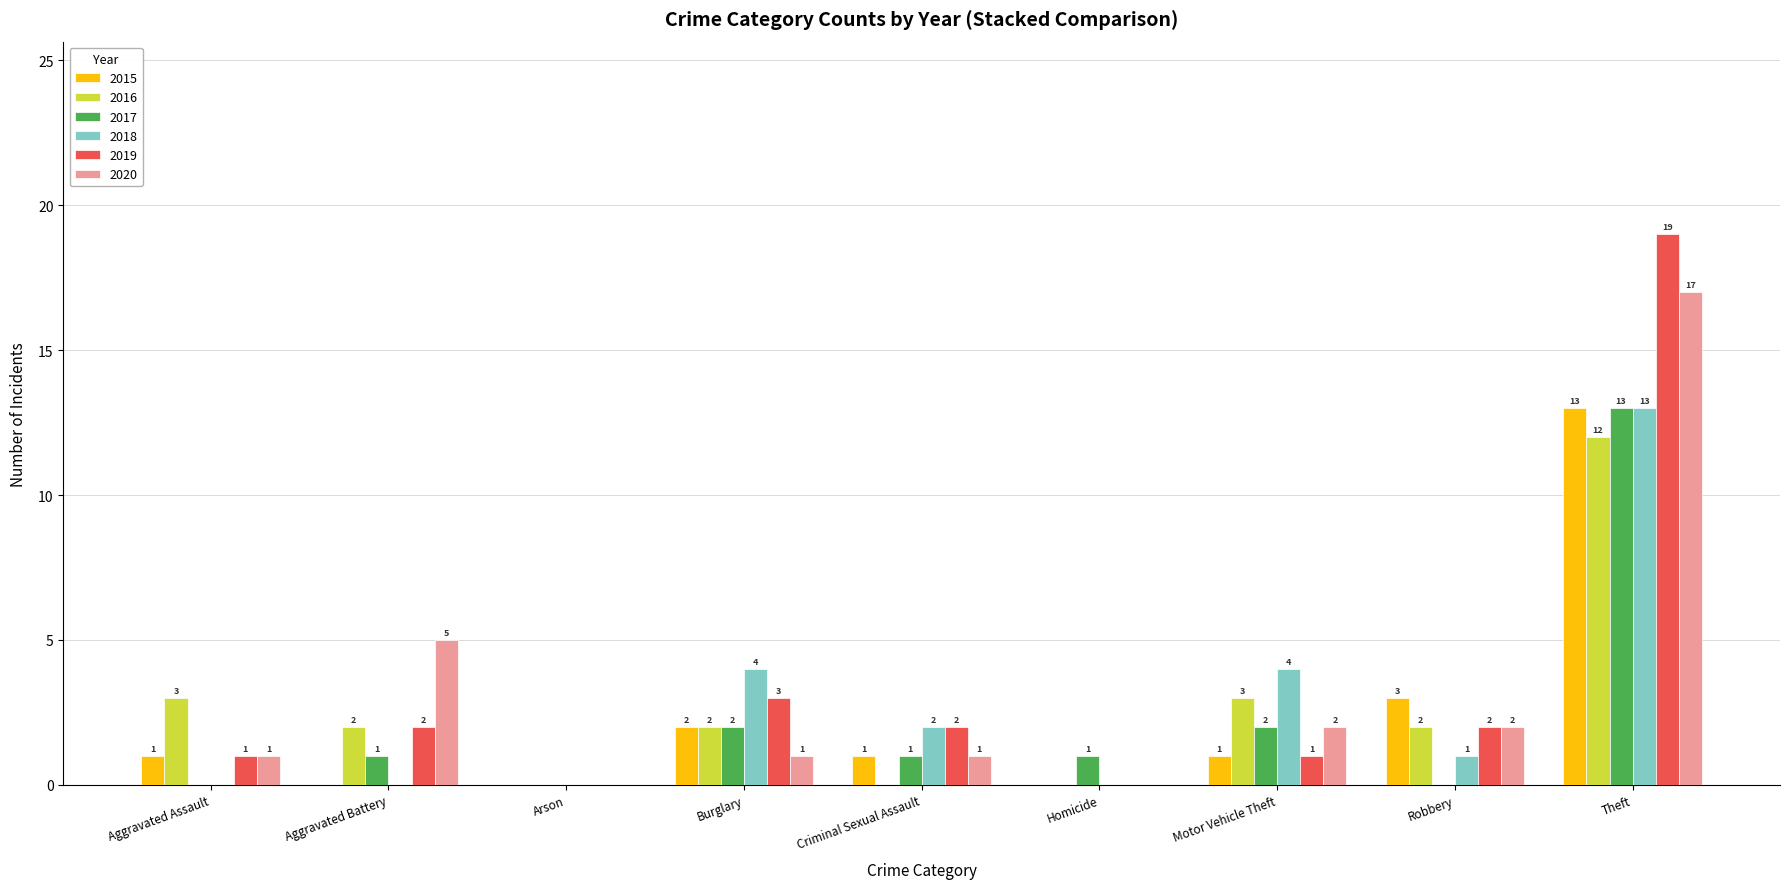

Reading right to left, list all the values displayed in this chart.

2015: Theft=13	Robbery=3	Motor Vehicle Theft=1	Homicide=0	Criminal Sexual Assault=1	Burglary=2	Arson=0	Aggravated Battery=0	Aggravated Assault=1
2016: Theft=12	Robbery=2	Motor Vehicle Theft=3	Homicide=0	Criminal Sexual Assault=0	Burglary=2	Arson=0	Aggravated Battery=2	Aggravated Assault=3
2017: Theft=13	Robbery=0	Motor Vehicle Theft=2	Homicide=1	Criminal Sexual Assault=1	Burglary=2	Arson=0	Aggravated Battery=1	Aggravated Assault=0
2018: Theft=13	Robbery=1	Motor Vehicle Theft=4	Homicide=0	Criminal Sexual Assault=2	Burglary=4	Arson=0	Aggravated Battery=0	Aggravated Assault=0
2019: Theft=19	Robbery=2	Motor Vehicle Theft=1	Homicide=0	Criminal Sexual Assault=2	Burglary=3	Arson=0	Aggravated Battery=2	Aggravated Assault=1
2020: Theft=17	Robbery=2	Motor Vehicle Theft=2	Homicide=0	Criminal Sexual Assault=1	Burglary=1	Arson=0	Aggravated Battery=5	Aggravated Assault=1